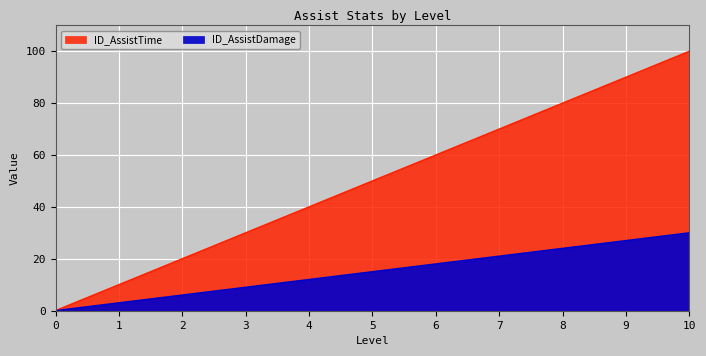

The ID_AssistTime series shows 41 at 10. True or false?

False